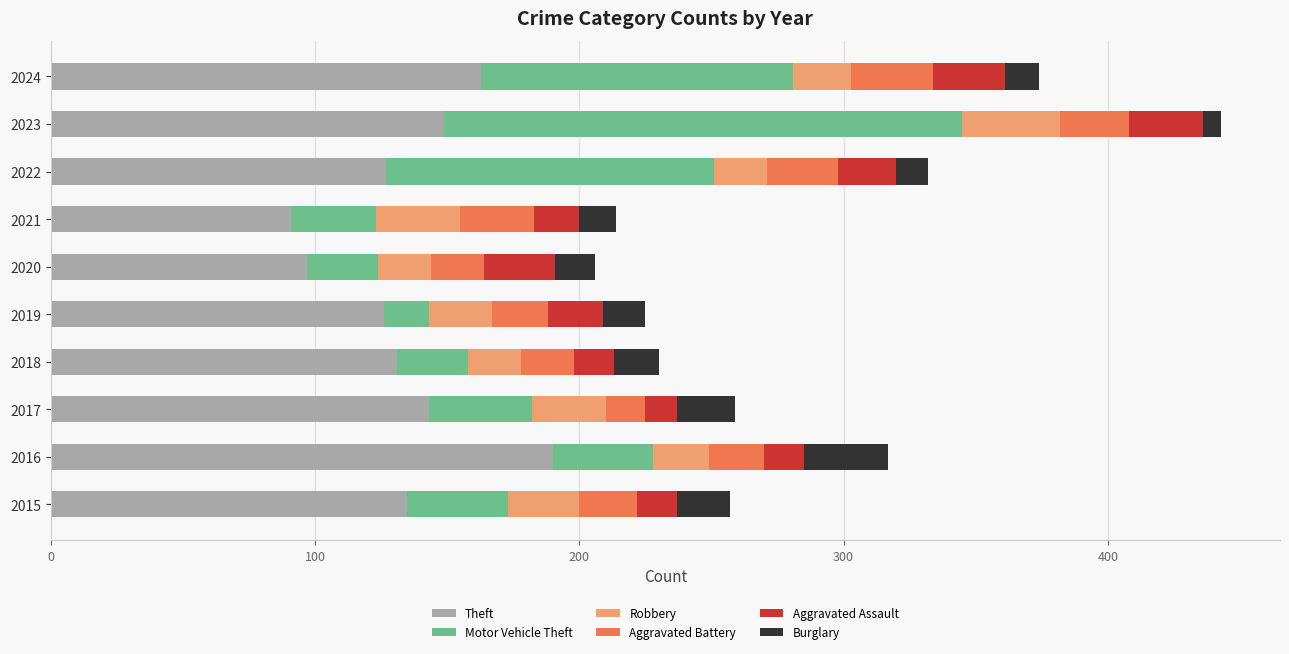

At which category is the sum across all series the highest?

2023